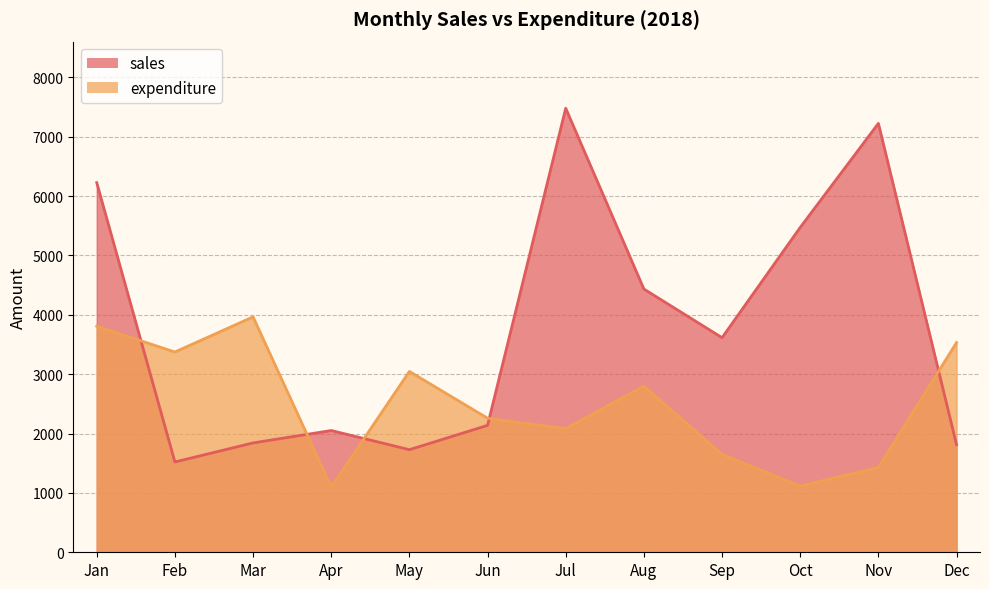

What are all the series names shown in the legend?

sales, expenditure